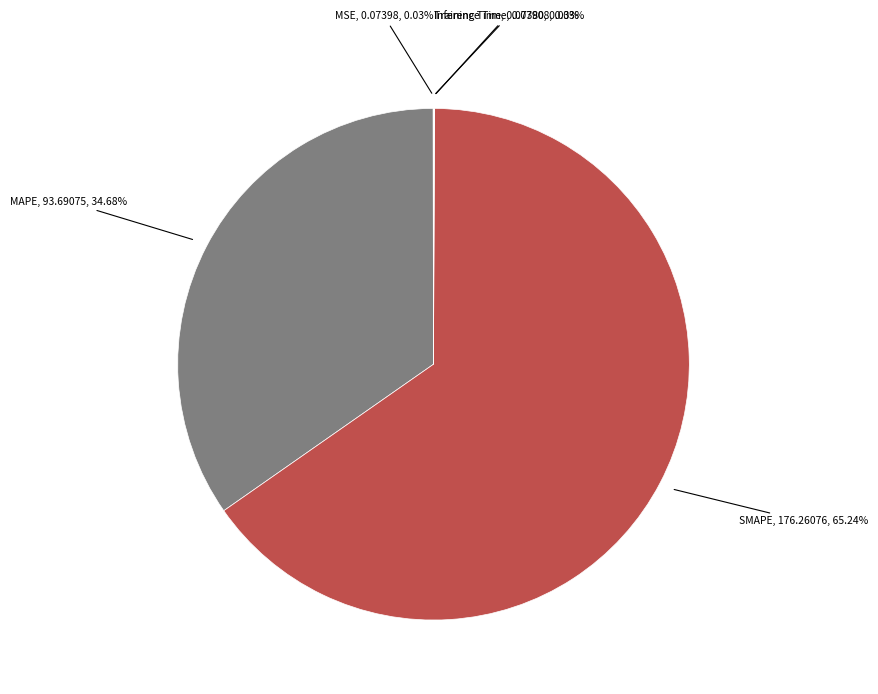

What is the largest slice in the pie chart?

SMAPE